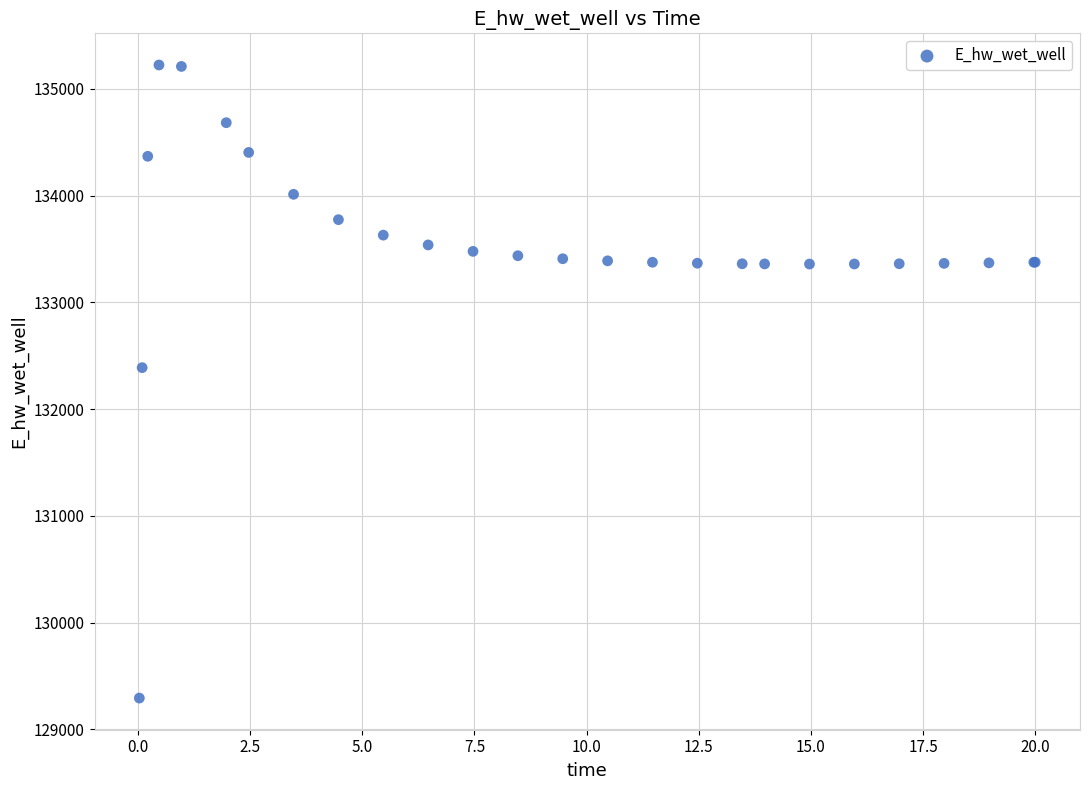

What Y value in the scatter plot is closest to 132258?

132388.3